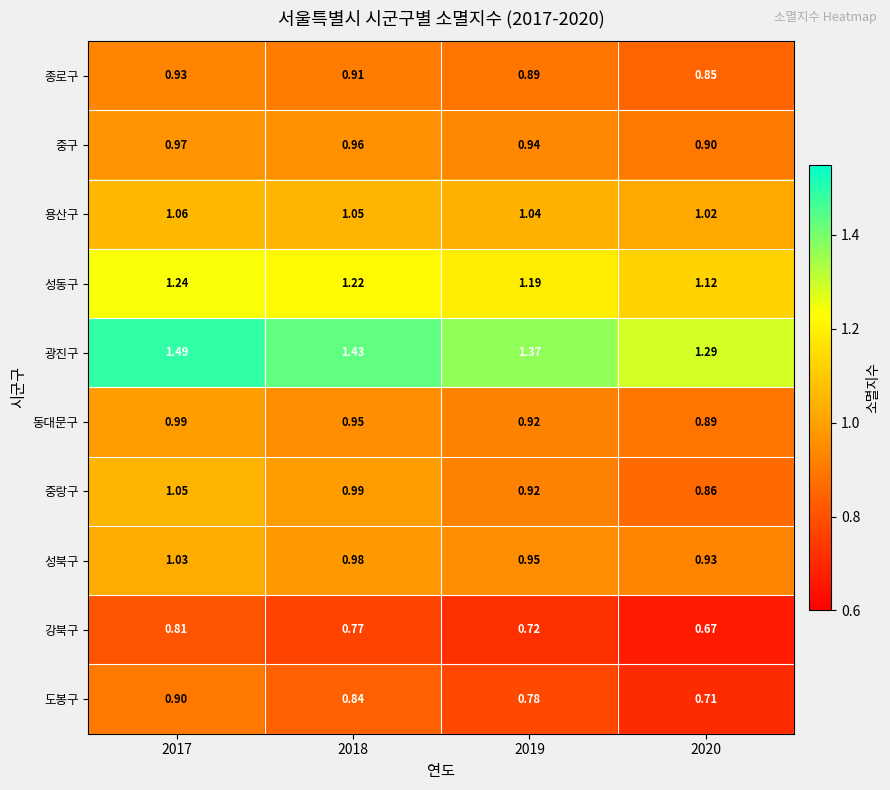

Which series has the widest spread of values?

광진구